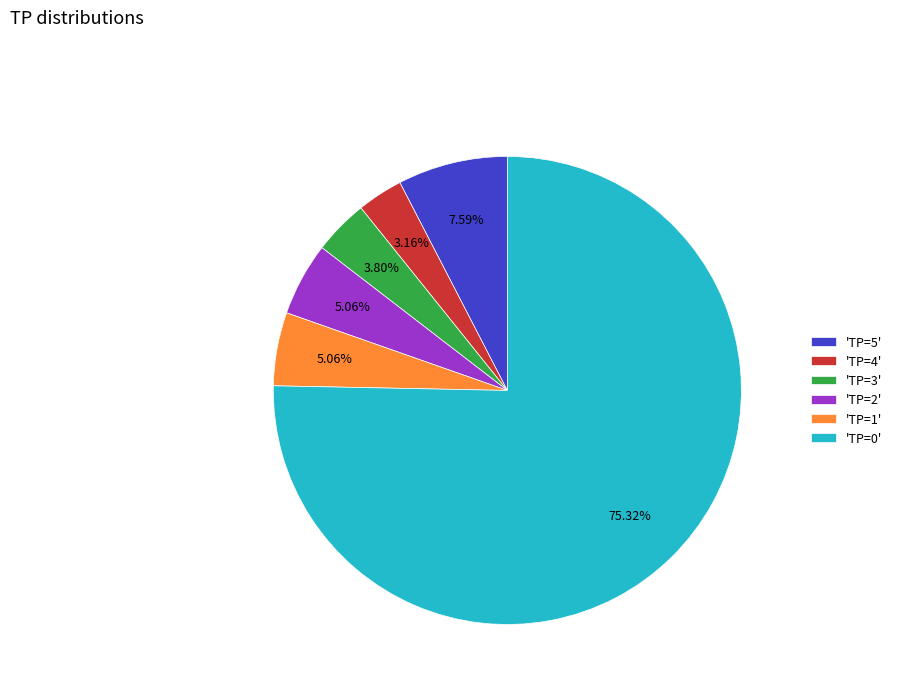

Count the number of slices in the pie.

6